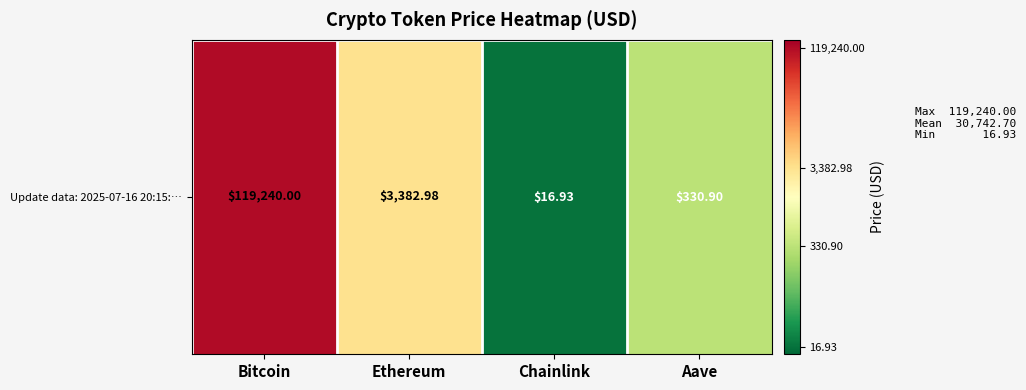

What is the difference between the values at Aave and Chainlink?

1.3